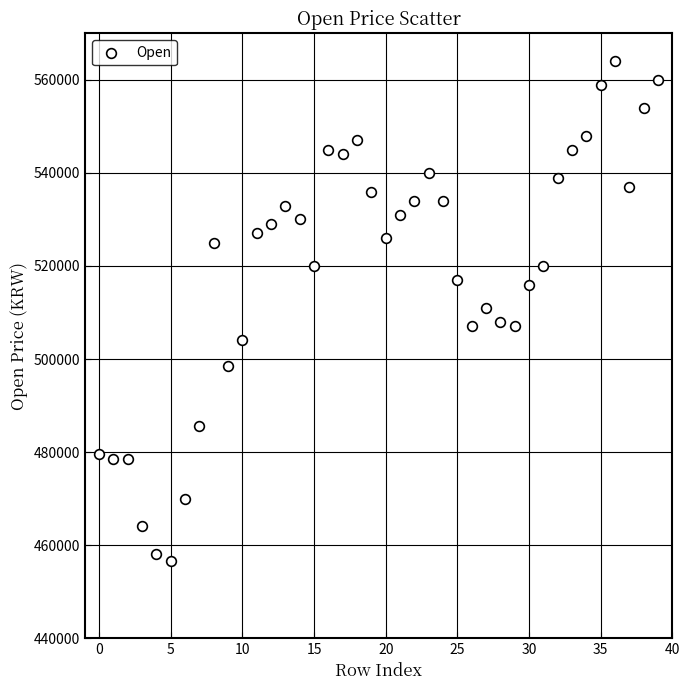

What is the range of Y values (max minus min)?

107500